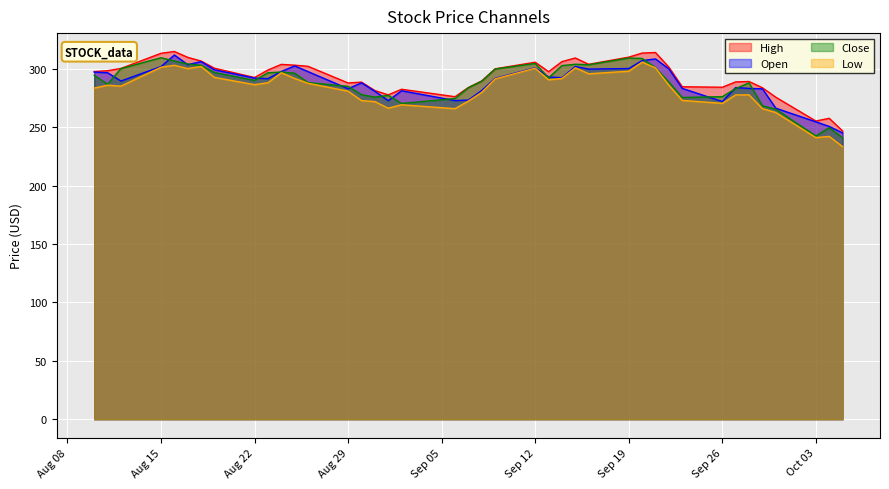

What is the average value of the Close series?

287.6